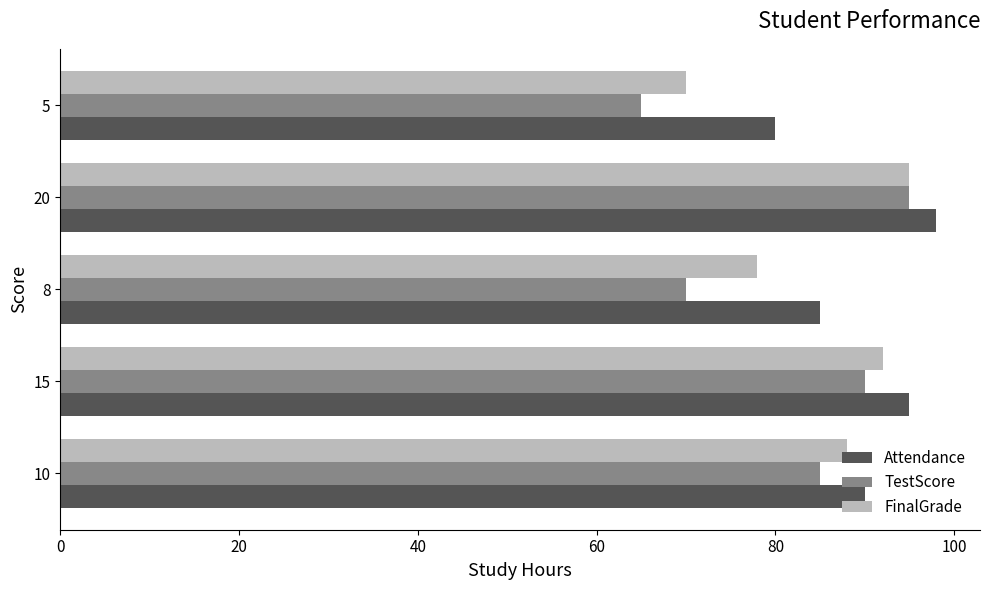

List the series in order of their overall mean, highest first.

Attendance, FinalGrade, TestScore